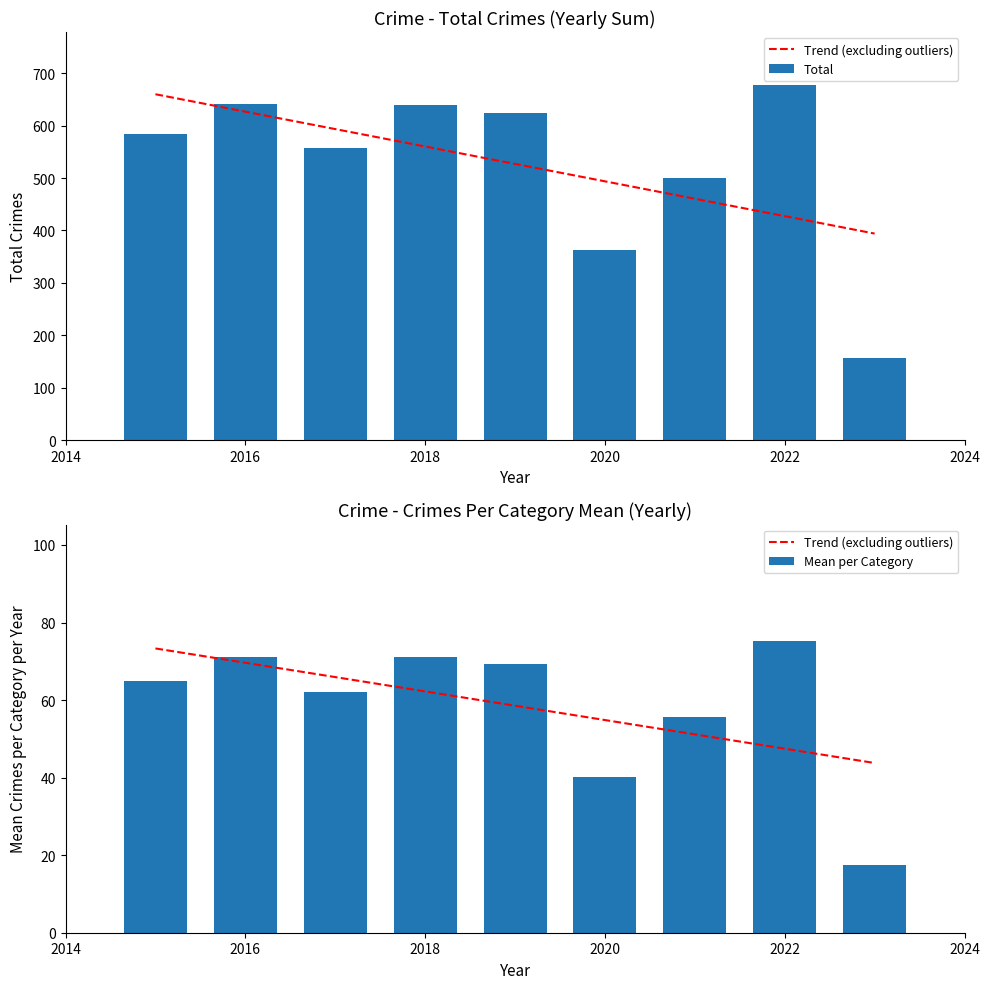

What are all the series names shown in the legend?

Trend (excluding outliers), Total, Mean per Category